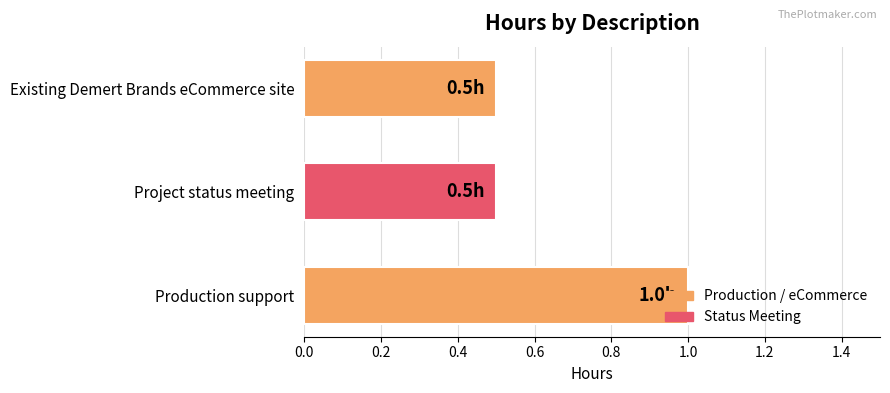

The chart shows a value of 1.6 at Production support. True or false?

False